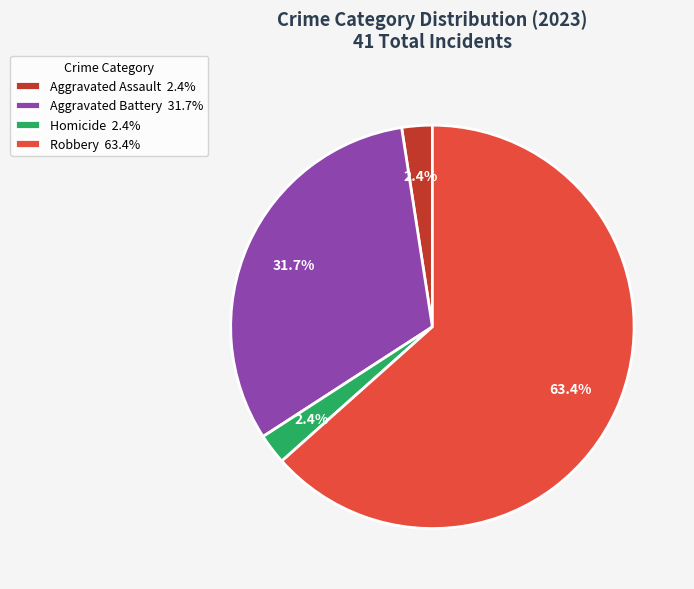

Is the sum of Aggravated Battery 31.7% and Aggravated Assault 2.4% greater than half?

No